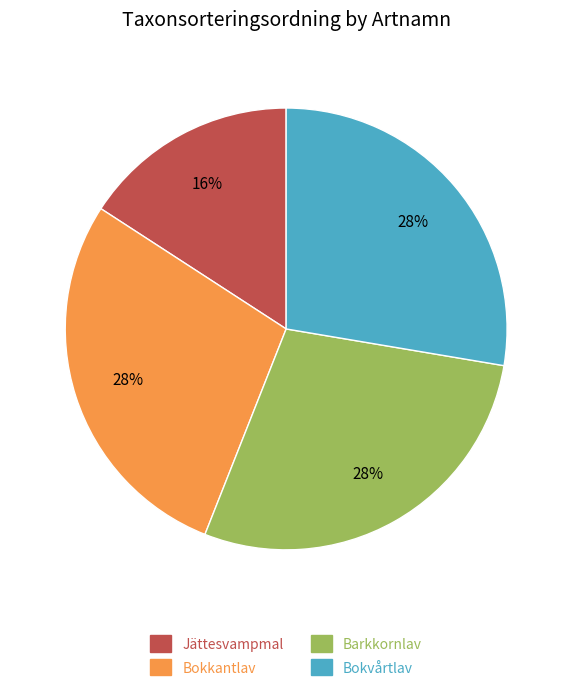

Combined, do Bokkantlav and Jättesvampmal account for over 50%?

No